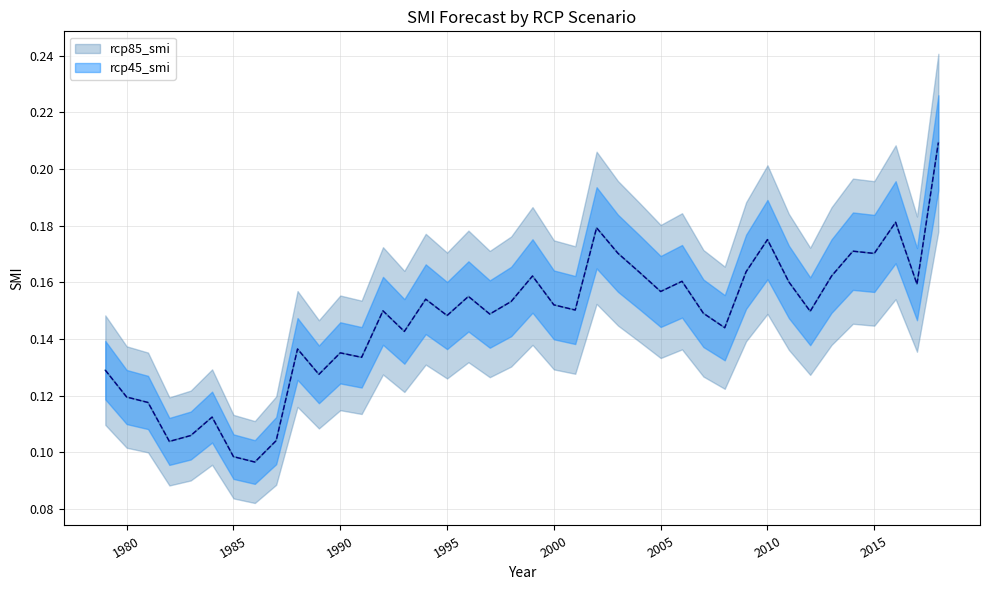

True or false: rcp45_smi and rcp85_smi intersect in this chart.

False